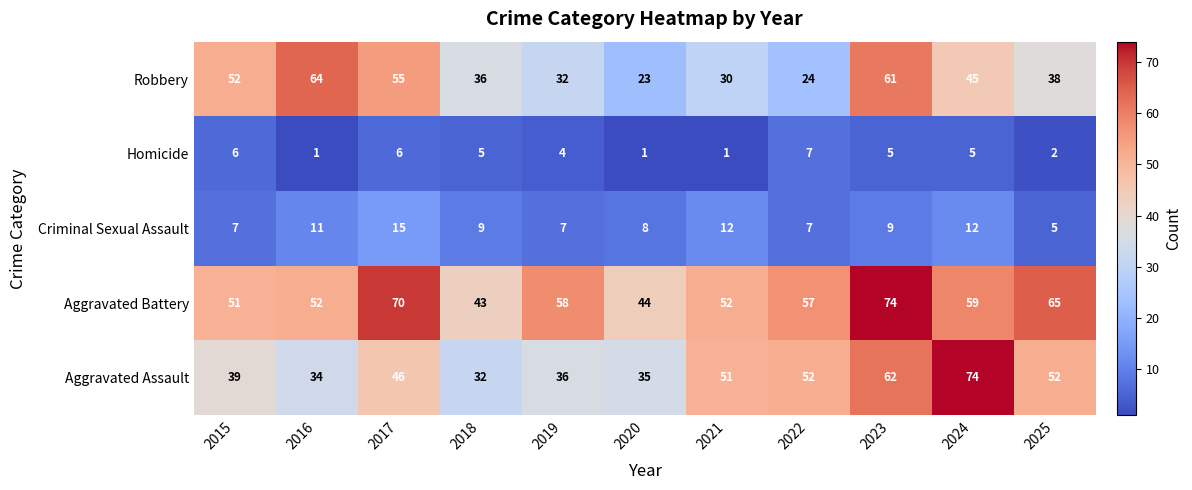

Rank the series at 2025 from lowest to highest value.

Homicide, Criminal Sexual Assault, Robbery, Aggravated Assault, Aggravated Battery